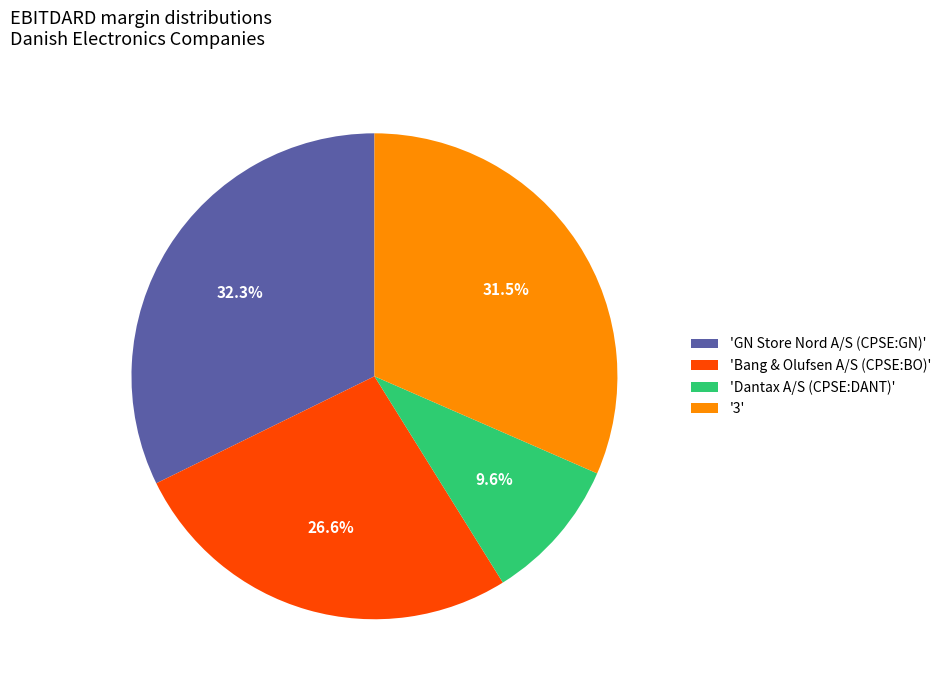

Count the number of slices in the pie.

4